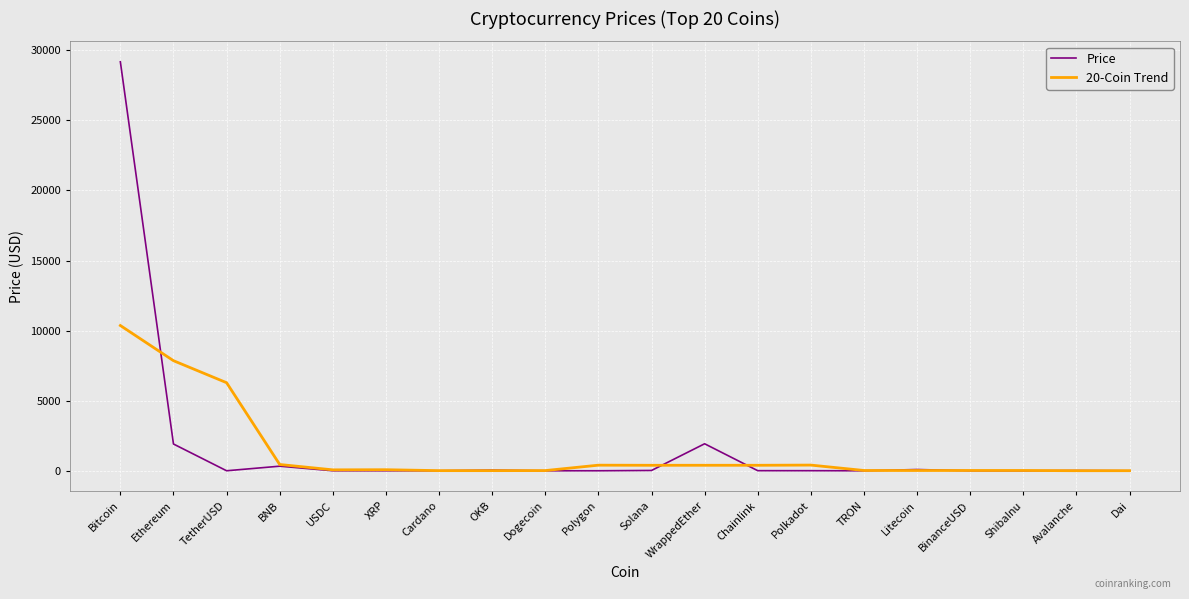

Rank the series by their maximum value, from highest to lowest.

Price, 20-Coin Trend